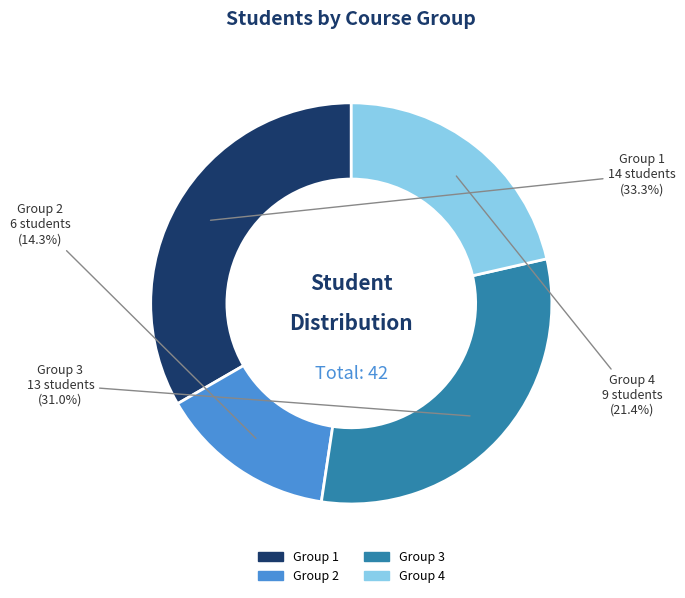

To the nearest percent, what is the combined percentage of Group 3 and Group 4?

52%